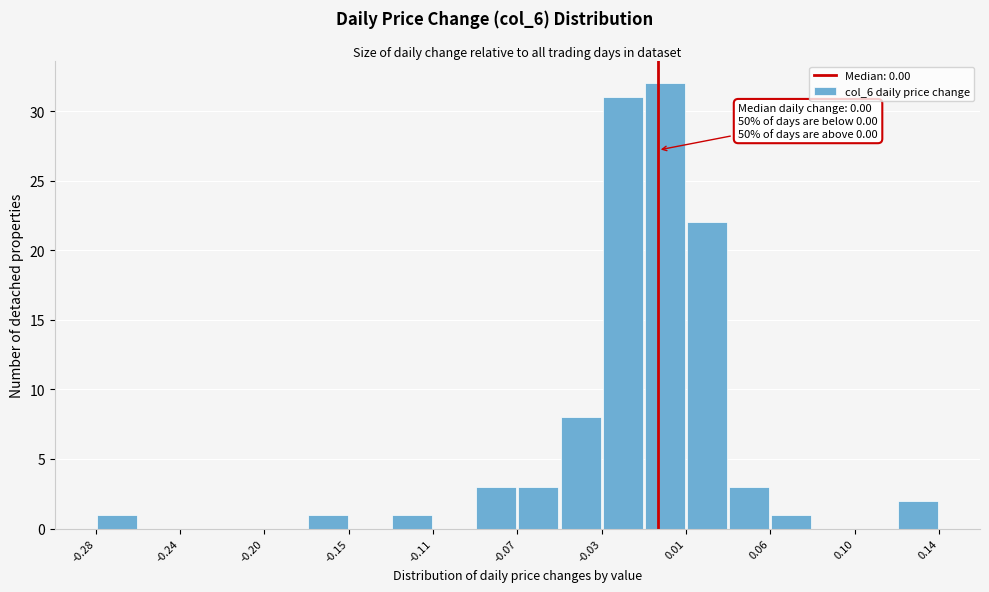

Over which range of the x-axis is the bar tallest?

-0.007 to 0.014